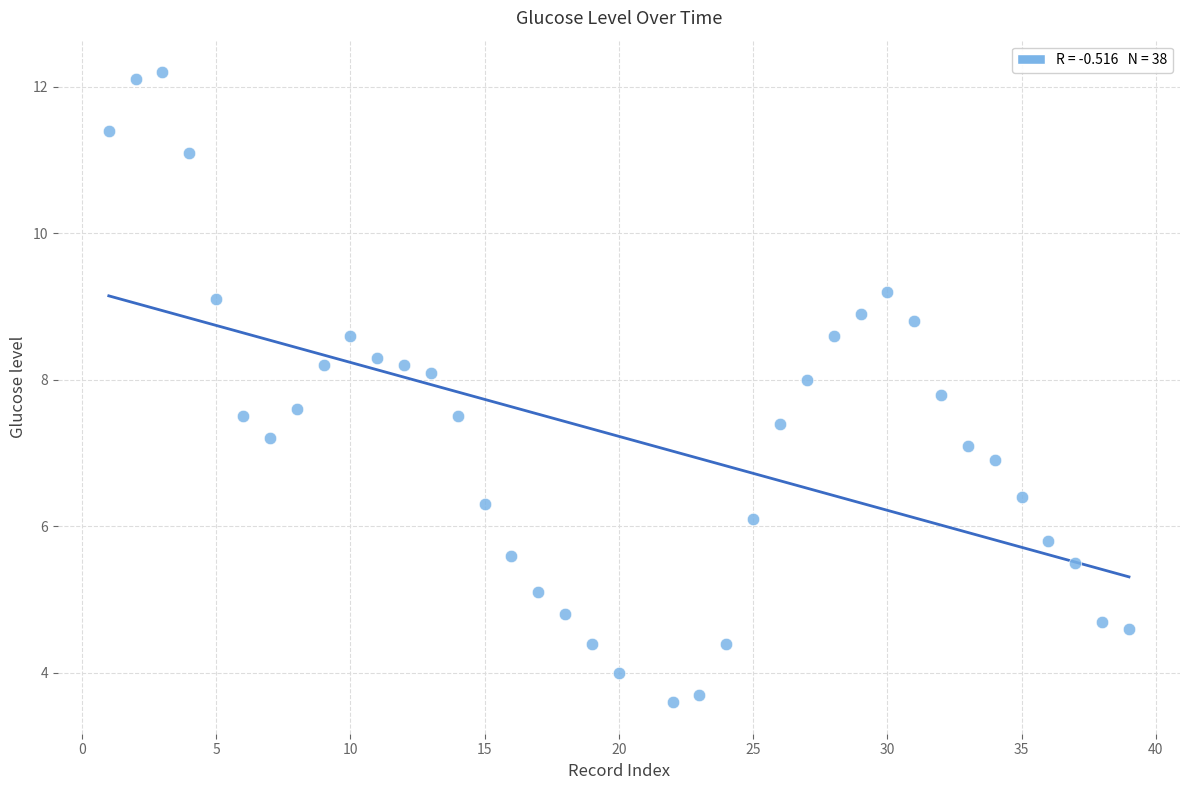

What is the range of Y values (max minus min)?

8.6